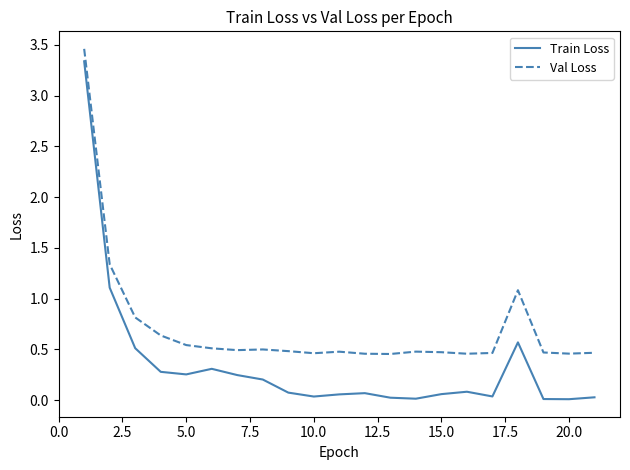

Which series has the largest range (max minus min)?

Train Loss